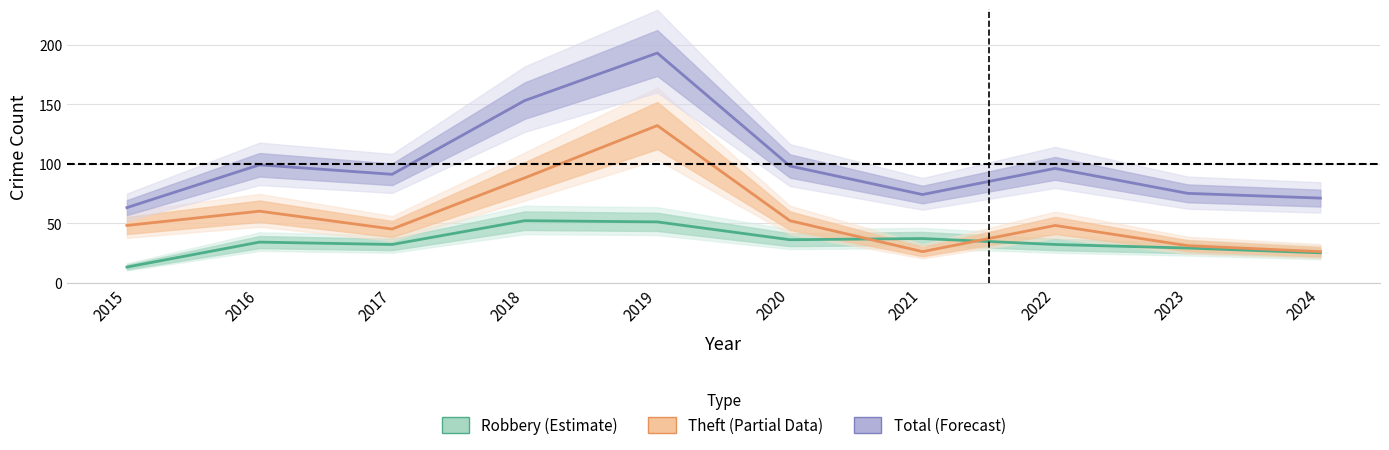

Which has a higher value, 2022 or 2016?

2016